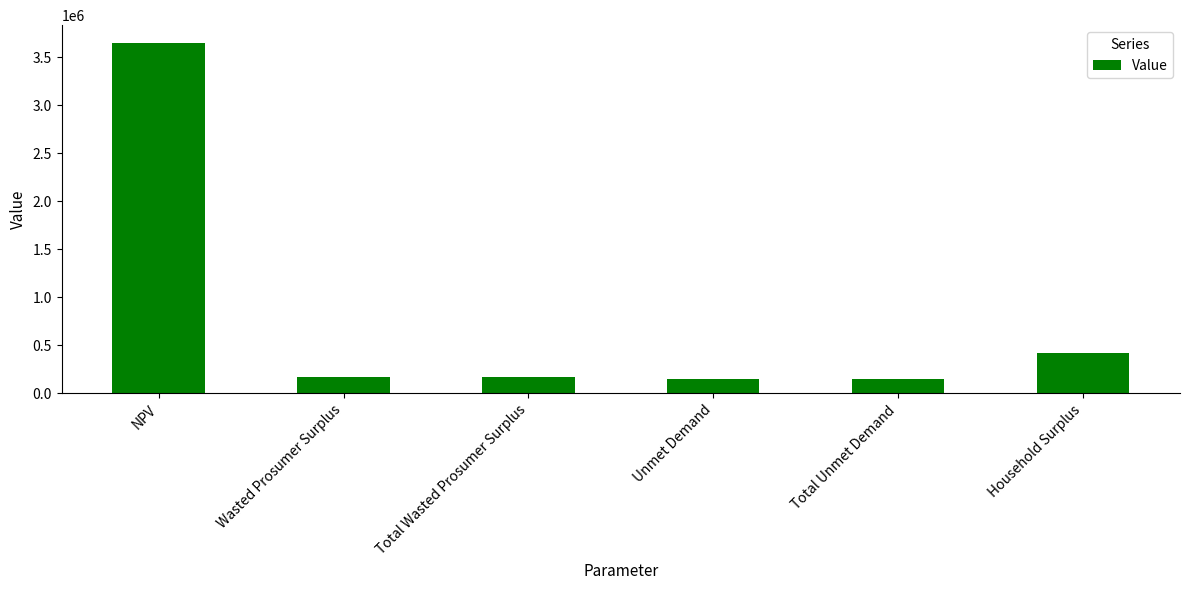

How many bars are there in total?

6